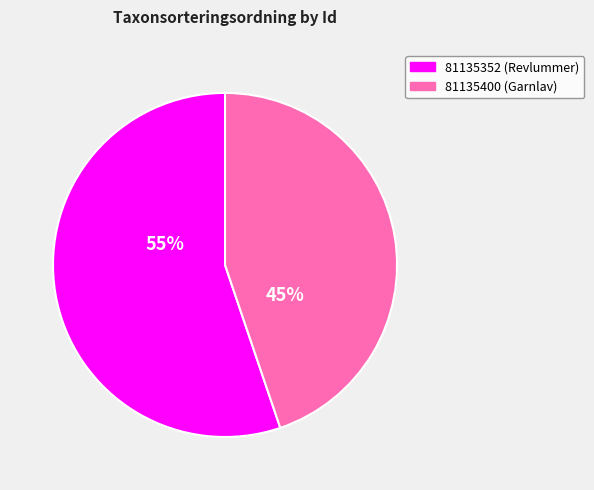

Which slice represents more than half of the pie?

81135352